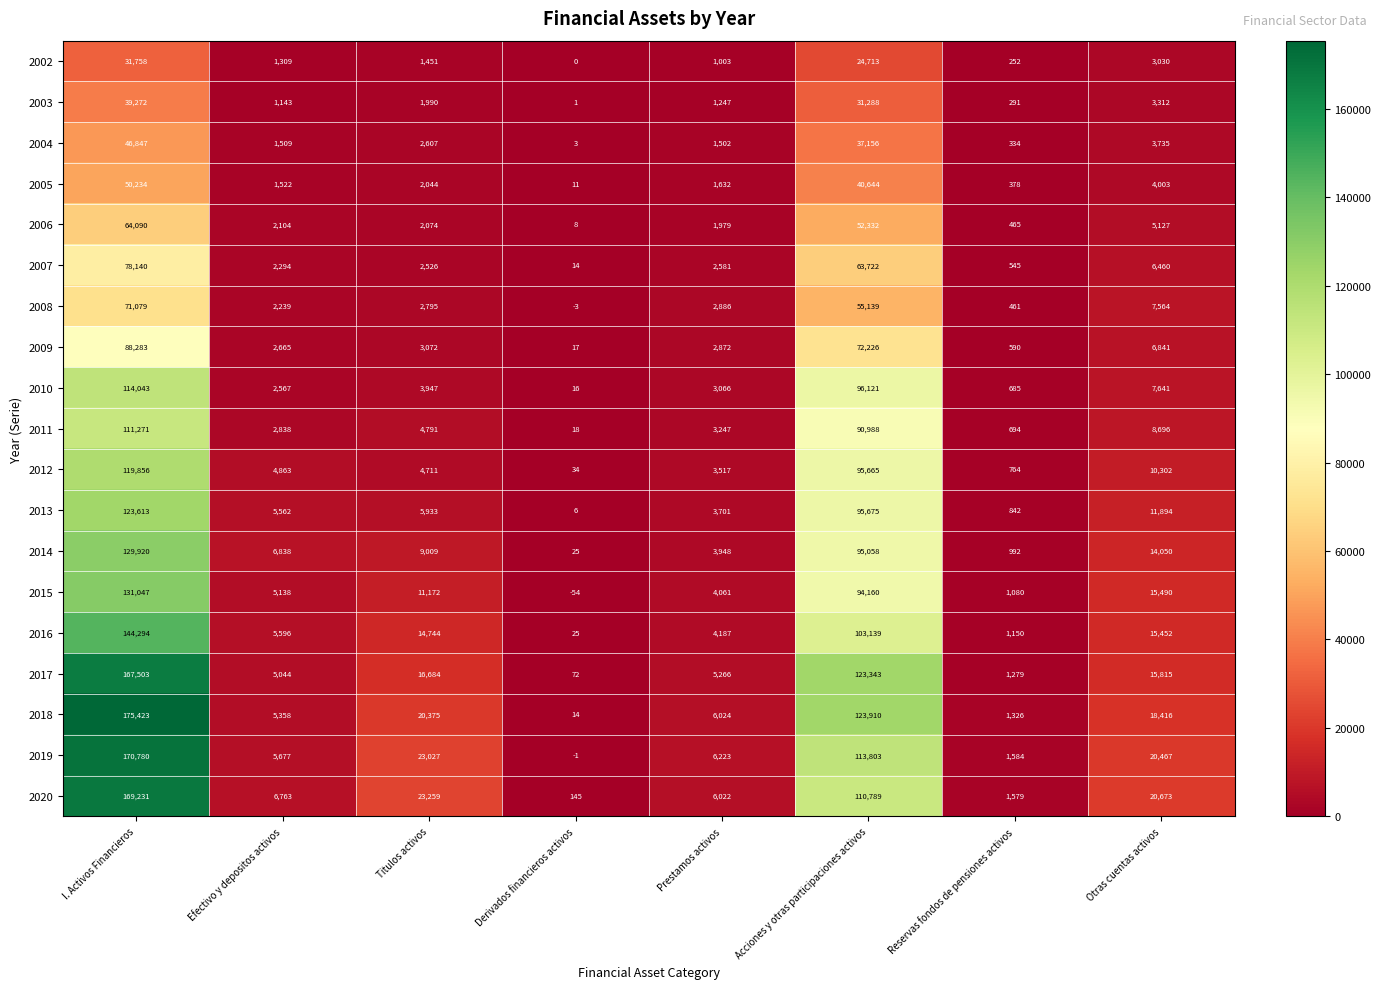

What is the spread (max minus min) of values at Titulos activos?

21808